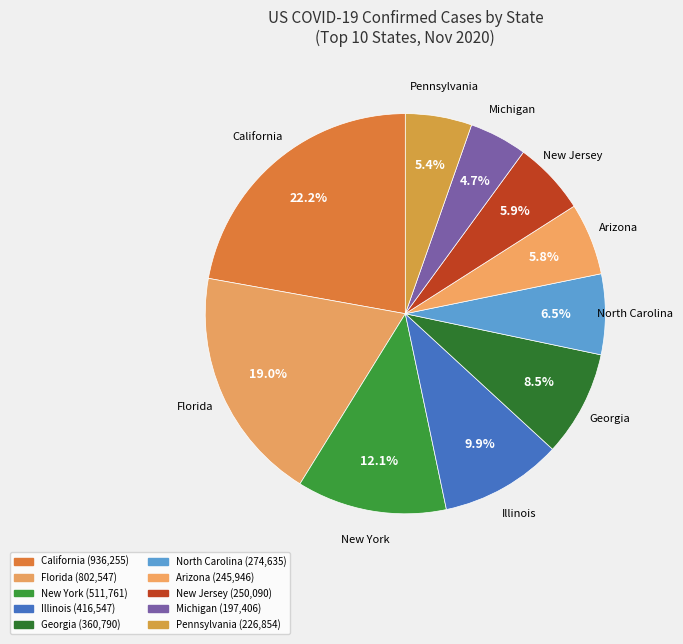

Count the number of slices in the pie.

10